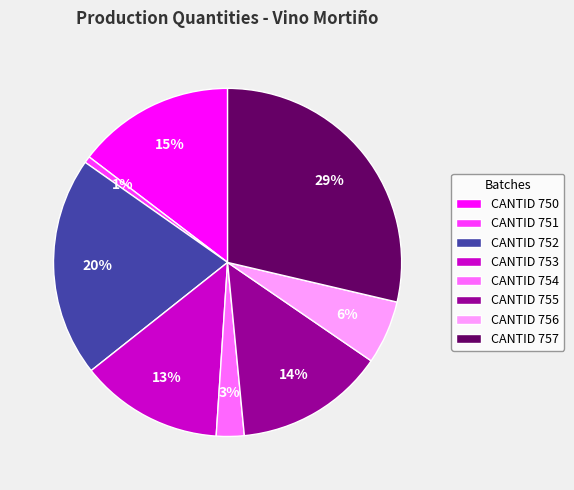

Count the number of slices in the pie.

8